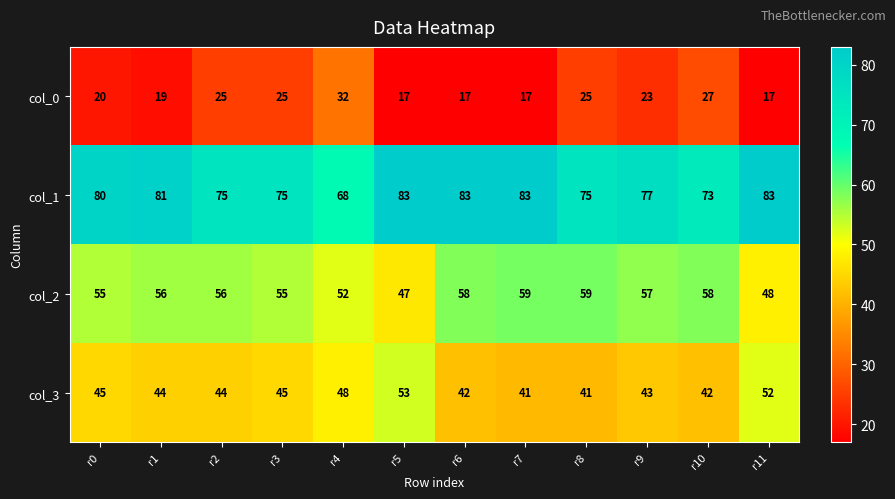

Is it true that col_2 equals 66 at r5?

False